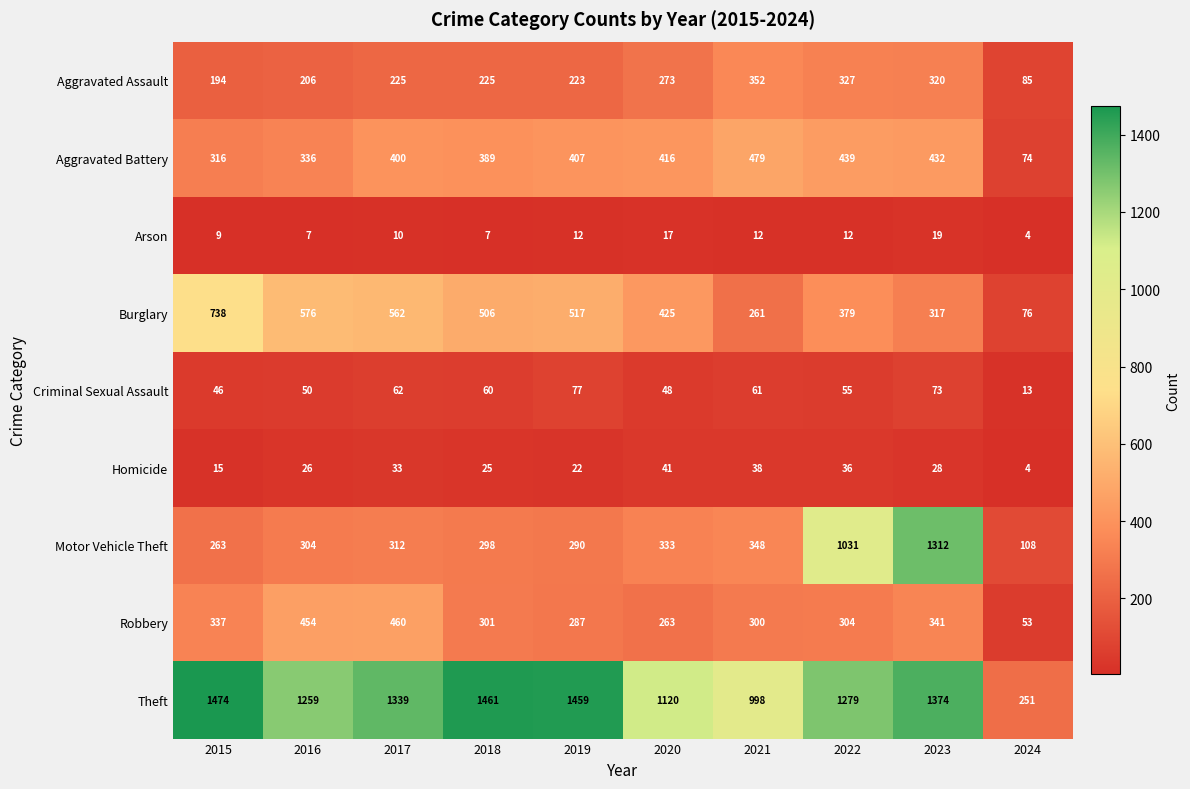

What is the spread (max minus min) of values at 2016?

1252